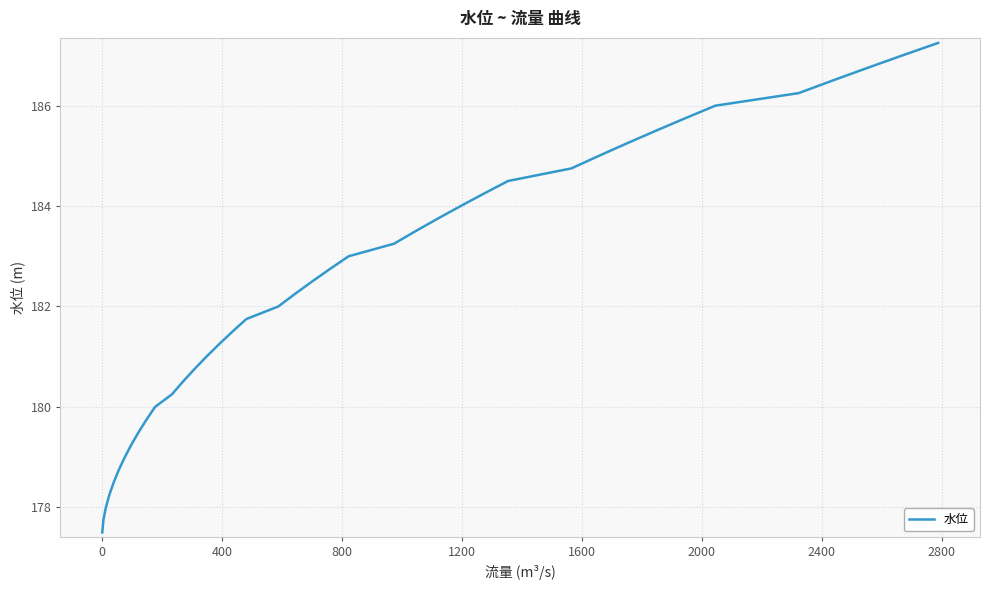

What is the smallest value displayed?

177.5